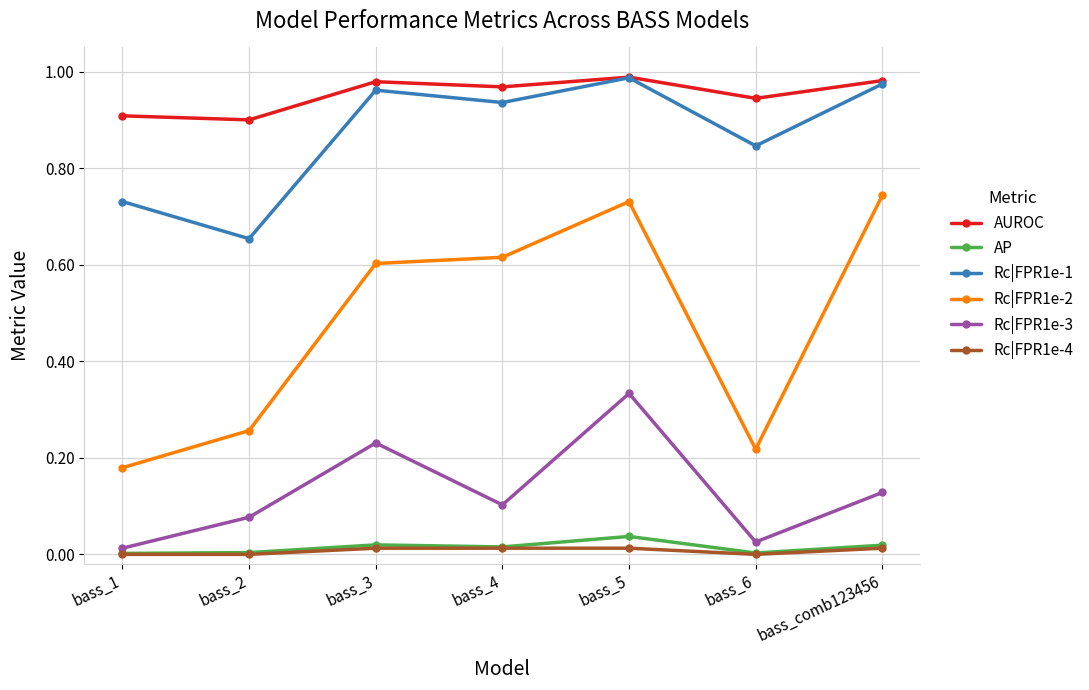

Where is Rc|FPR1e-2 nearest to the value 0?

bass_1